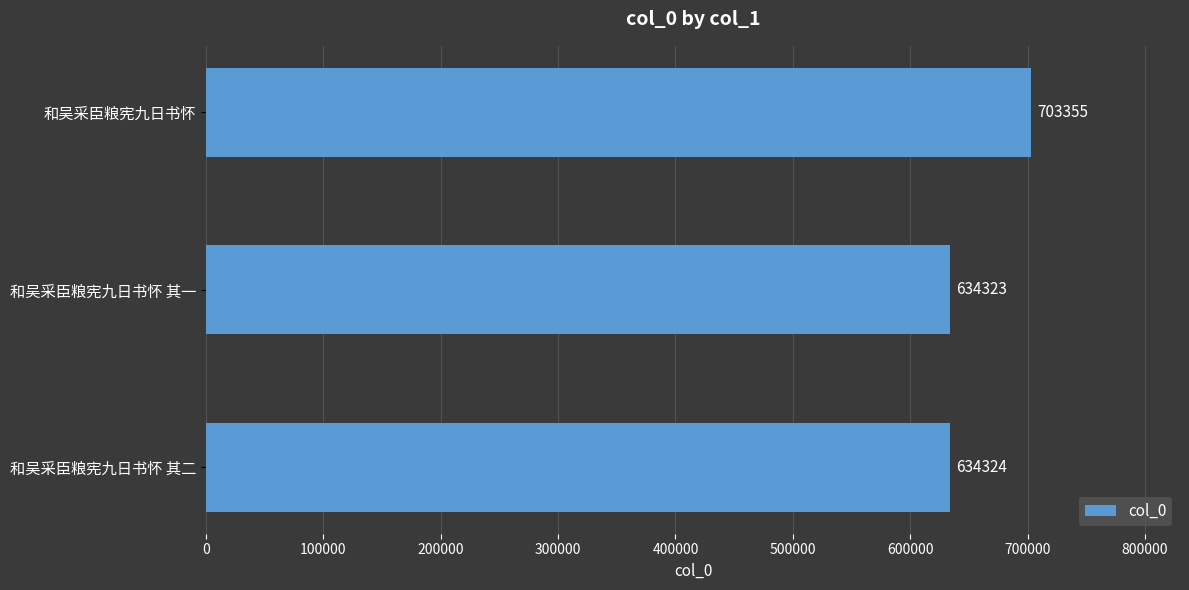

How many series are shown in this chart?

1